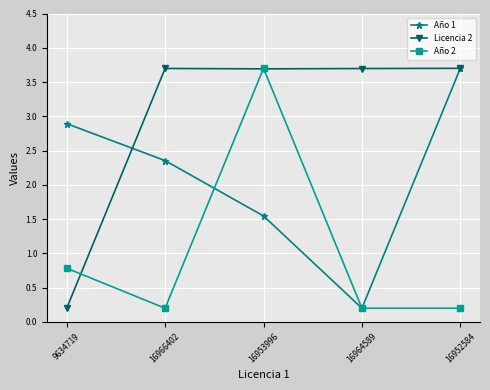

How many data points in Año 1 are less than 2?

2